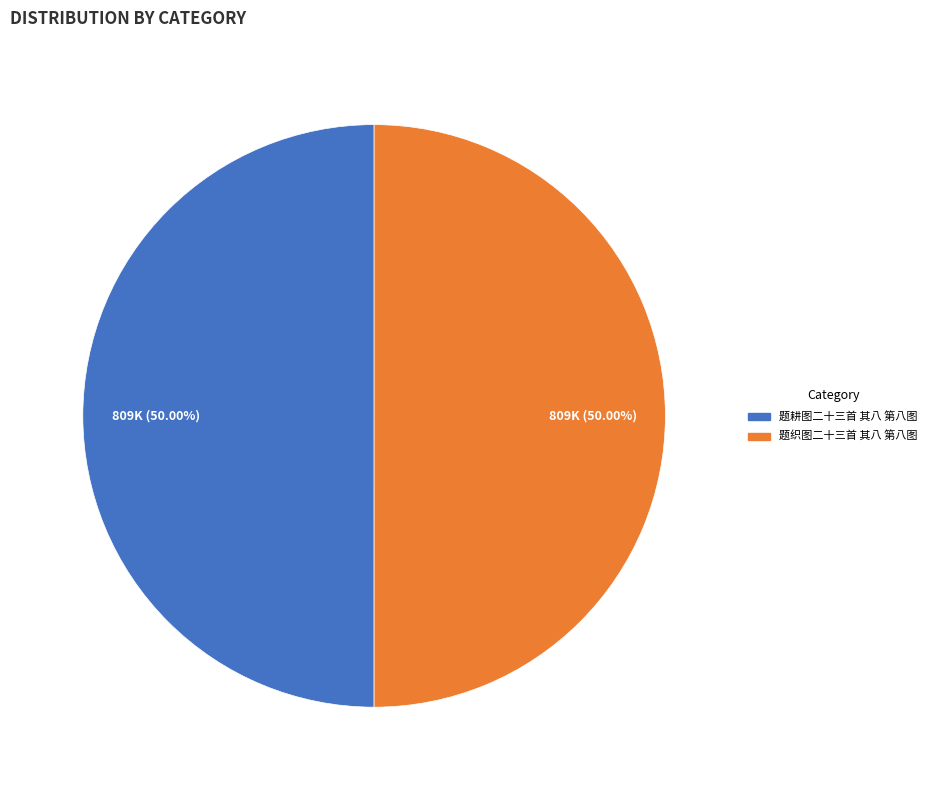

Combined, do 题耕图二十三首 其八 第八图 and 题织图二十三首 其八 第八图 account for over 50%?

Yes